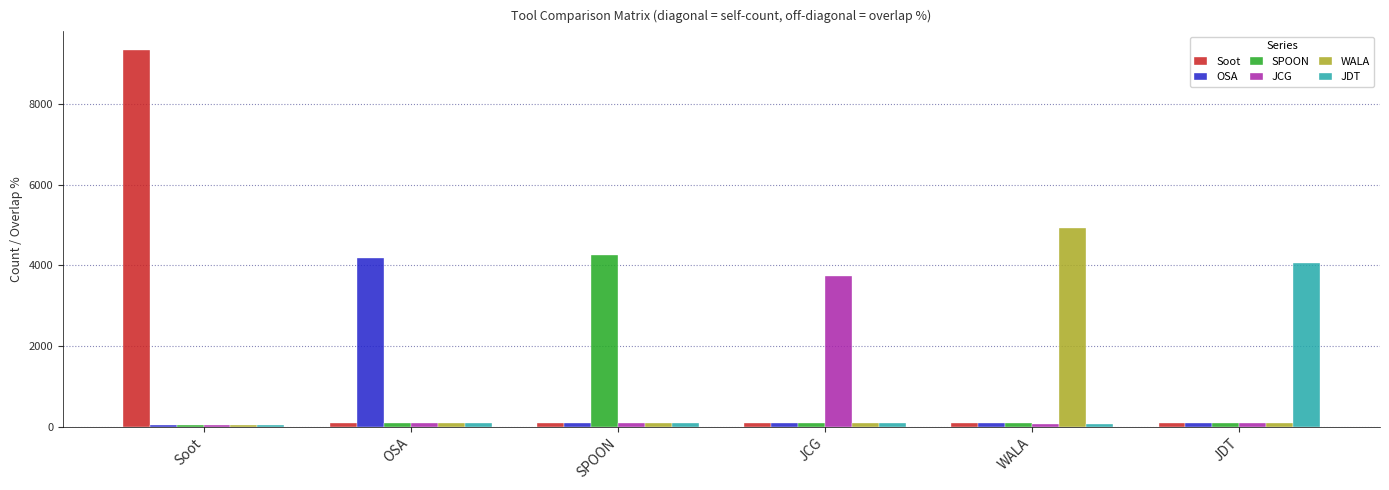

Is the value of Soot at Soot greater than the value of JCG at JCG?

Yes